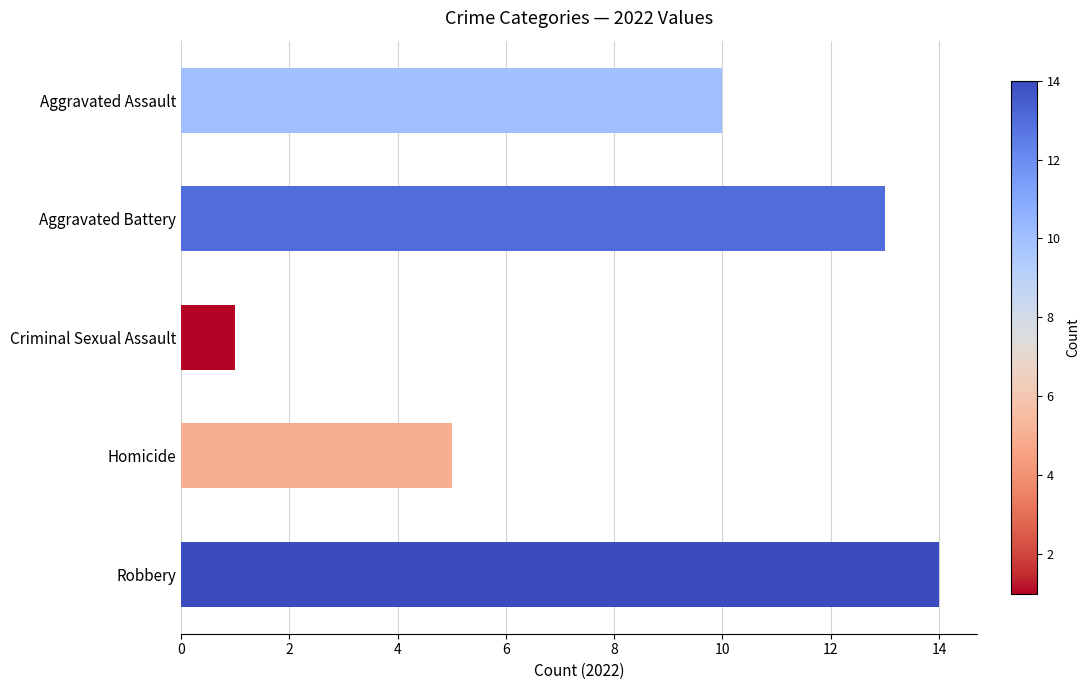

What is the average value?

9